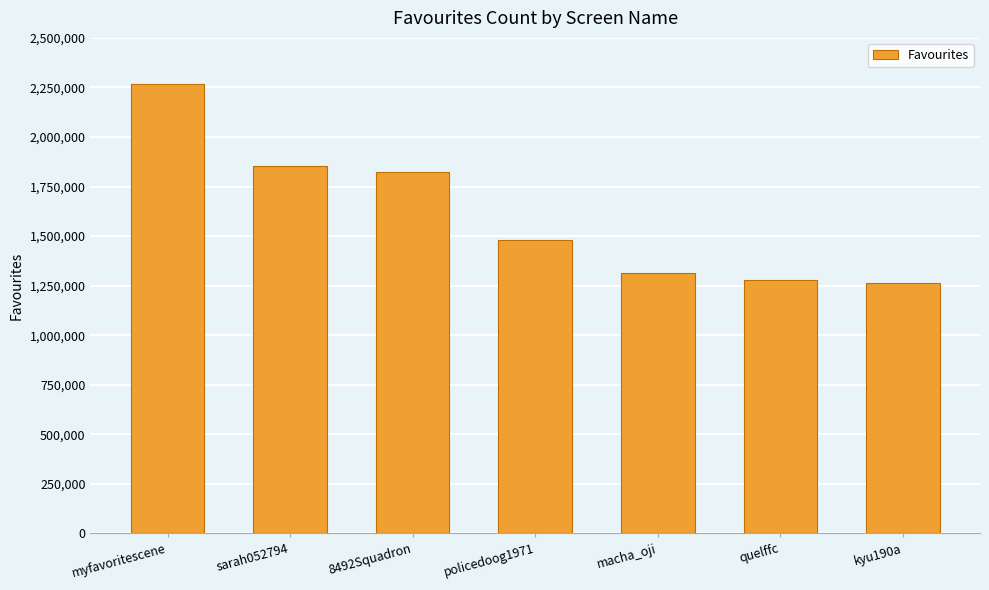

The chart shows a value of 2441116 at sarah052794. True or false?

False